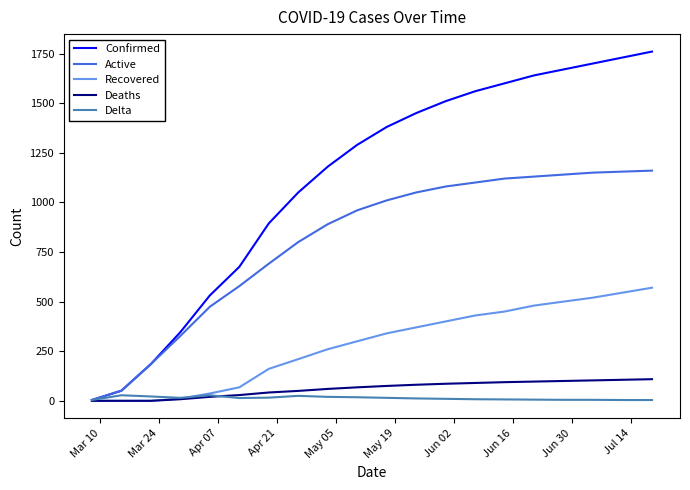

List the series in order of their peak value, highest first.

Confirmed, Active, Recovered, Deaths, Delta